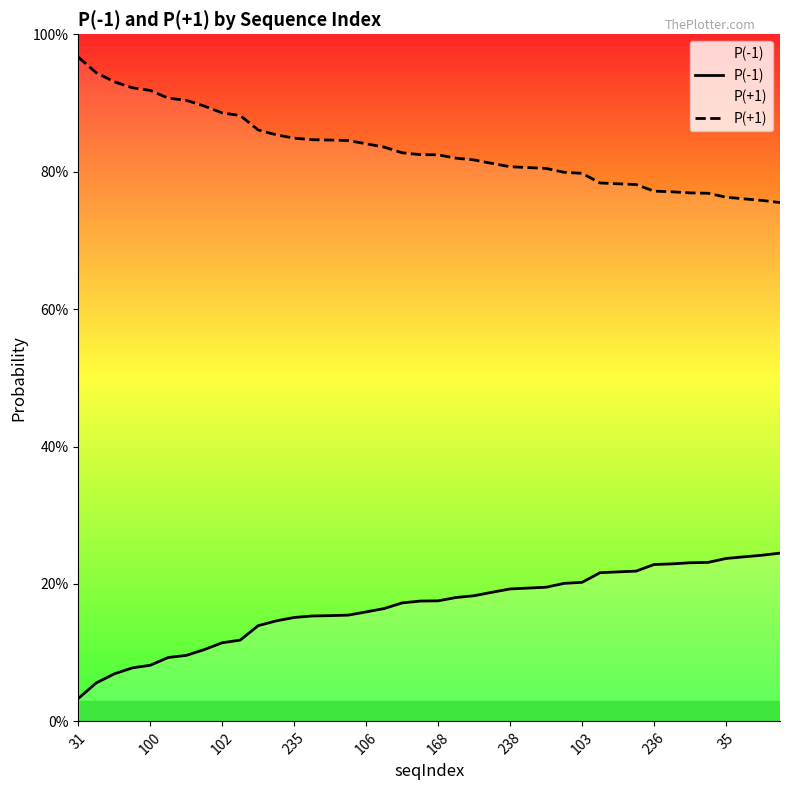

What is the label of the 39th point from the left?

38